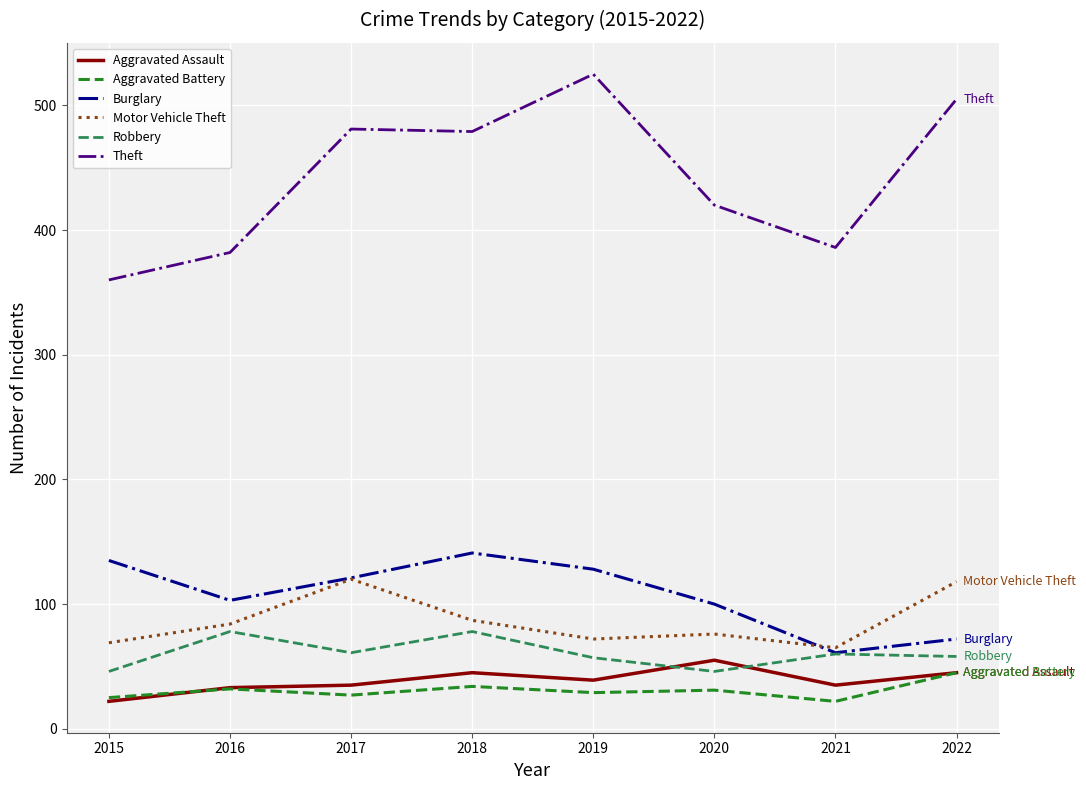

True or false: Motor Vehicle Theft and Aggravated Battery intersect in this chart.

False